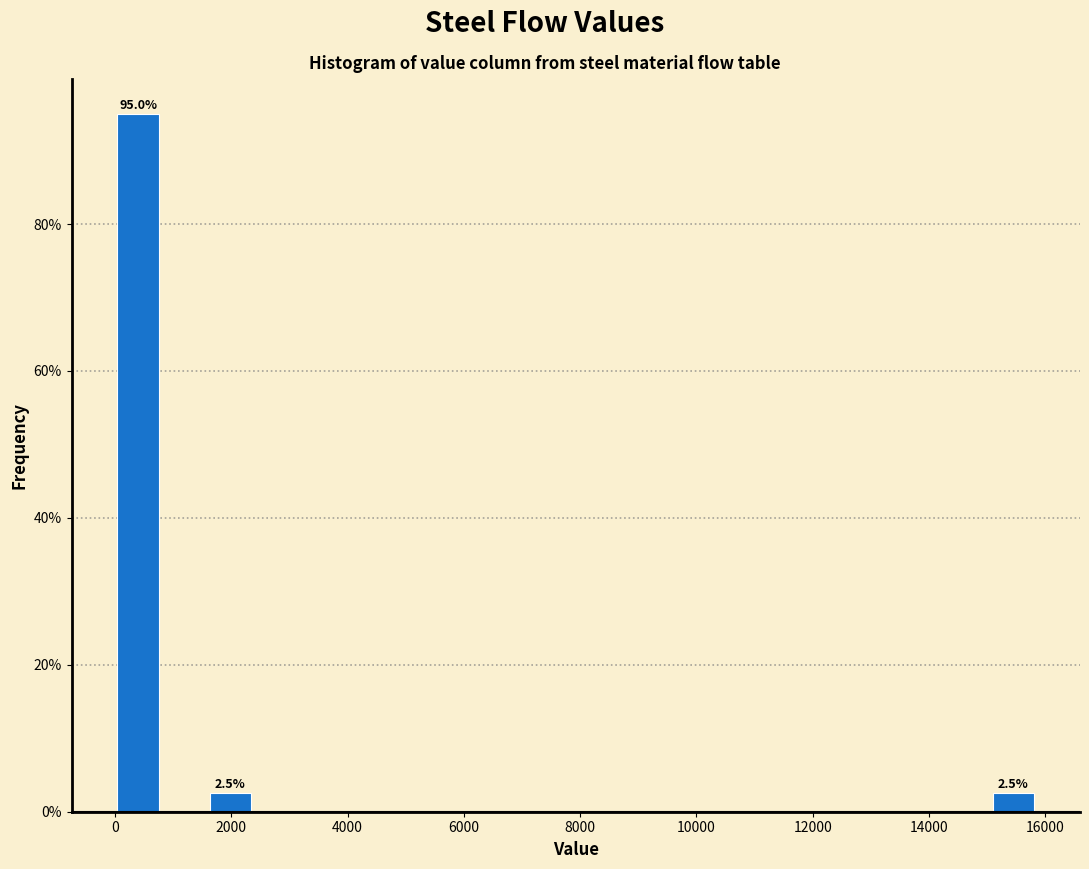

Around what value on the x-axis is the tallest bar? Give the approximate position of its centre, as read against the axis.

400